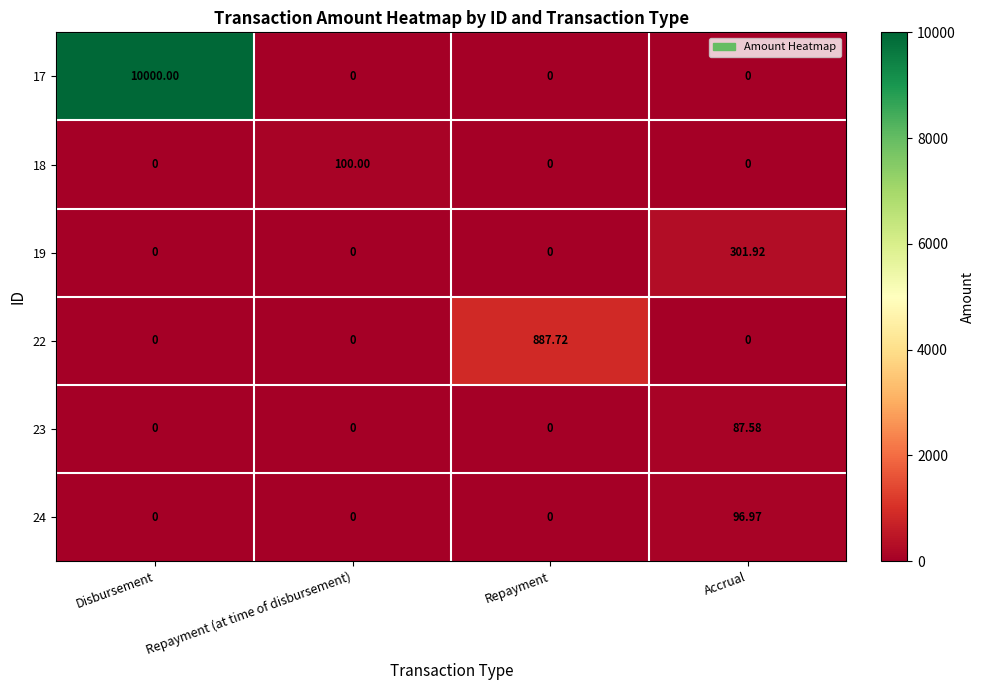

At which category is the sum across all series the highest?

Disbursement